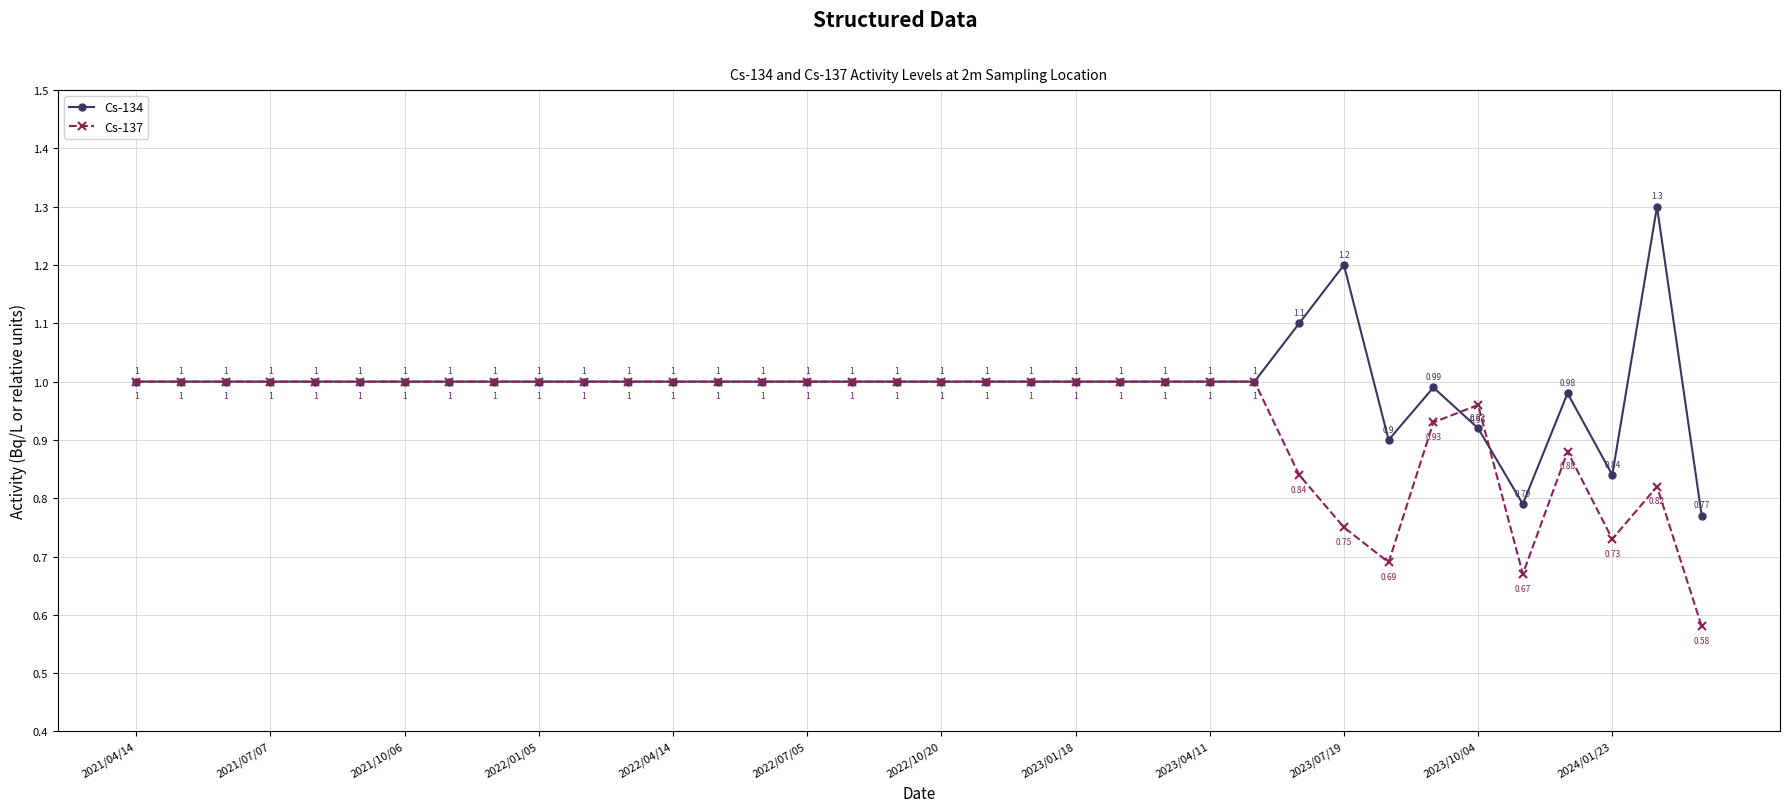

In Cs-134, how many points are higher than both neighbors (excluding endpoints)?

4